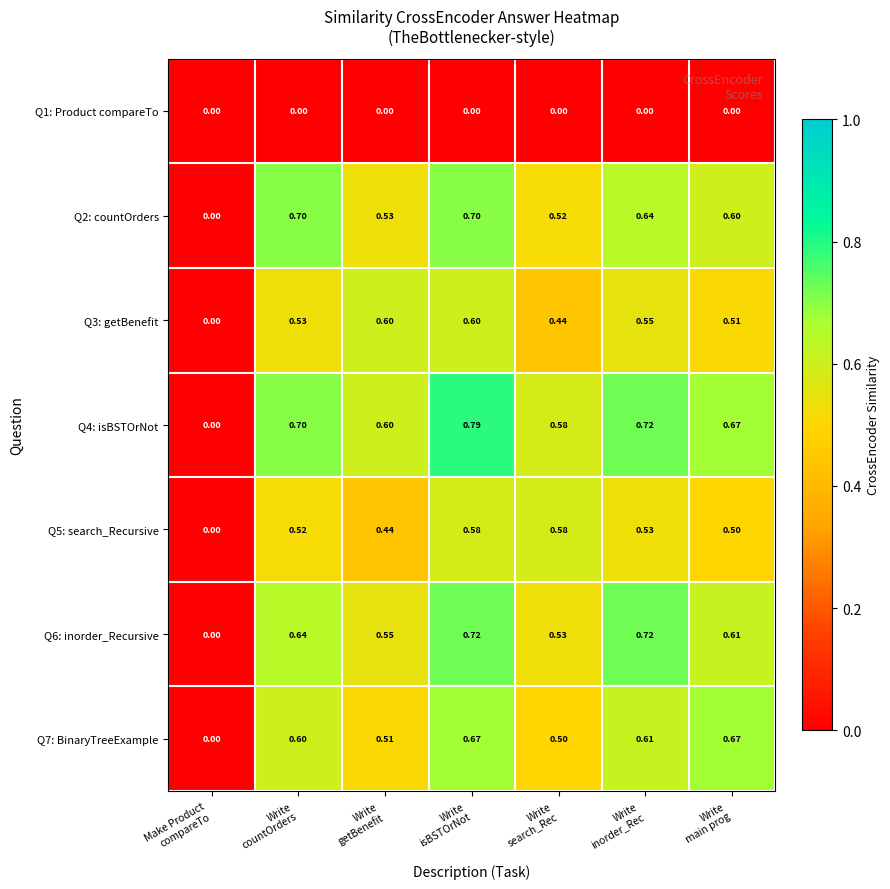

Between Write
countOrders and Write
inorder_Rec, which series saw the biggest shift?

Q6: inorder_Recursive